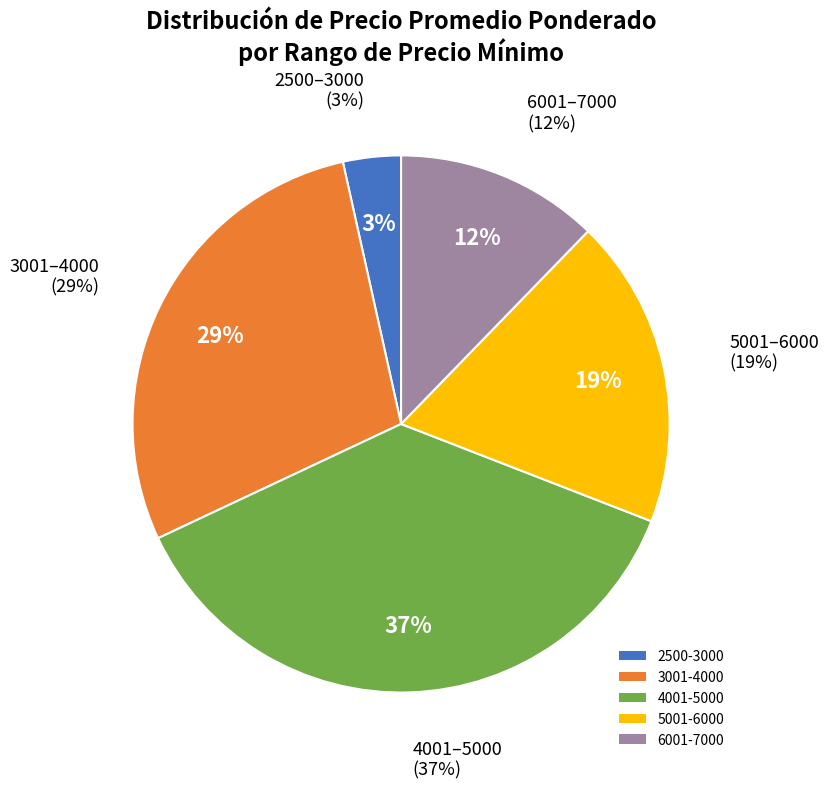

Is it true that 4000 is 15% of the pie?

False